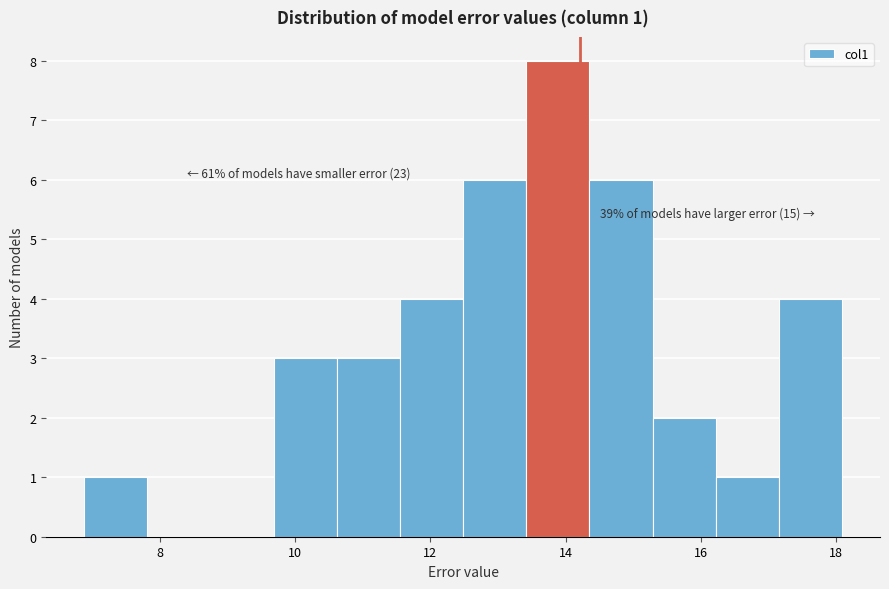

Which range on the x-axis has the tallest bar?

13.4 to 14.4